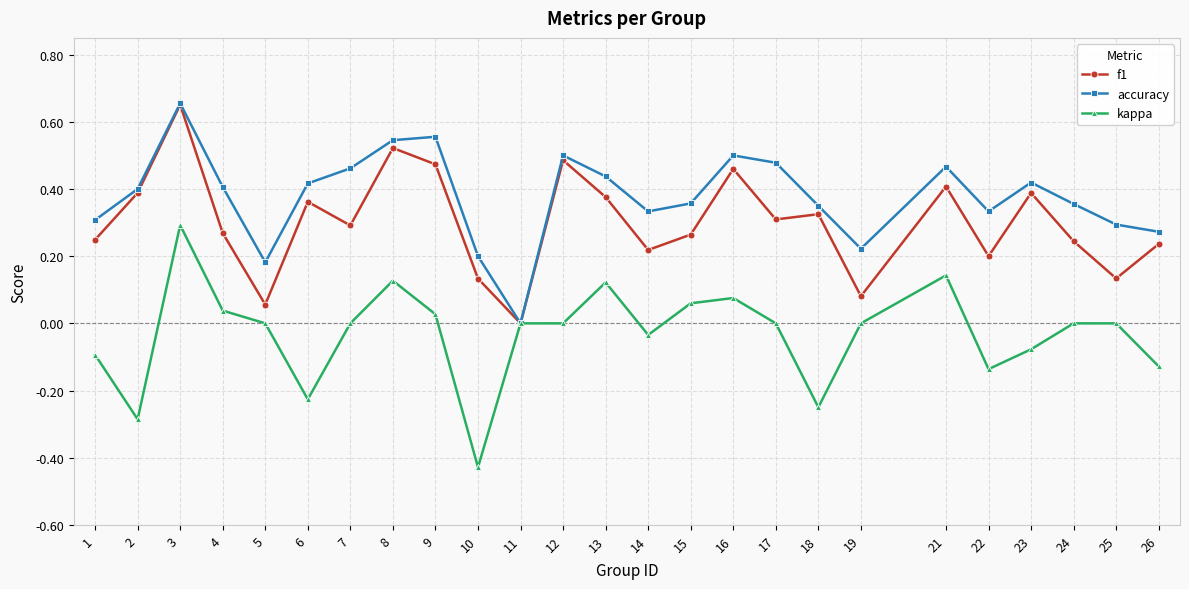

True or false: kappa has more than 2 points higher than both neighbors.

True